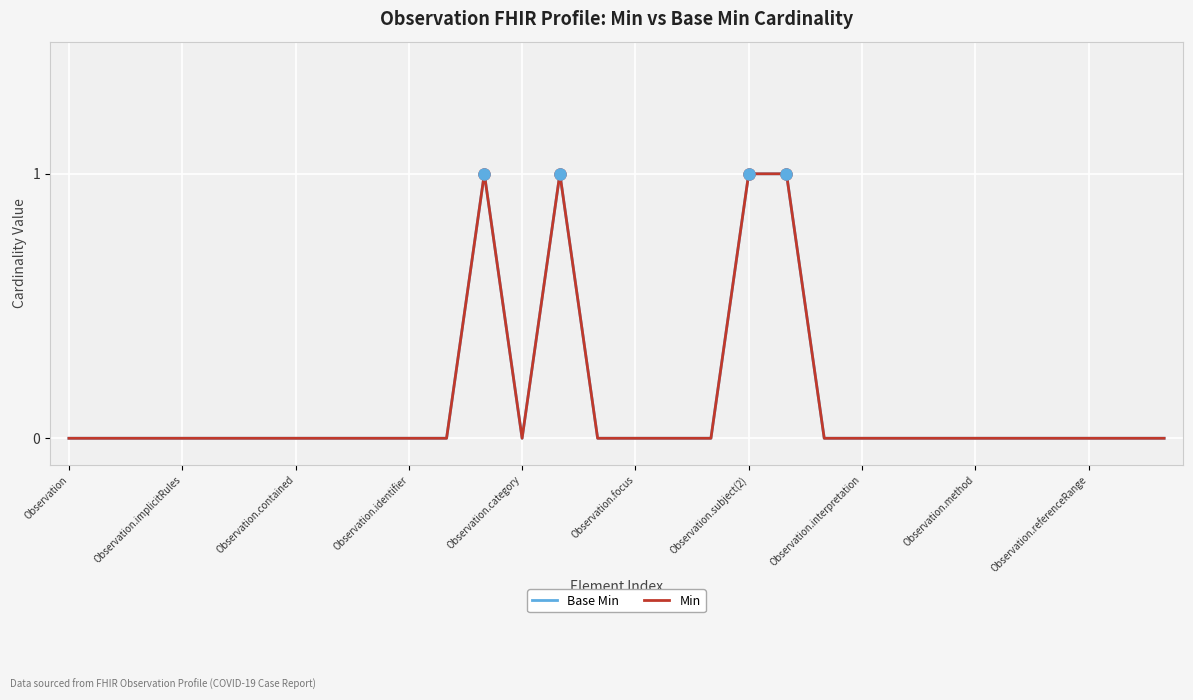

True or false: Min and Base Min cross at least once.

False